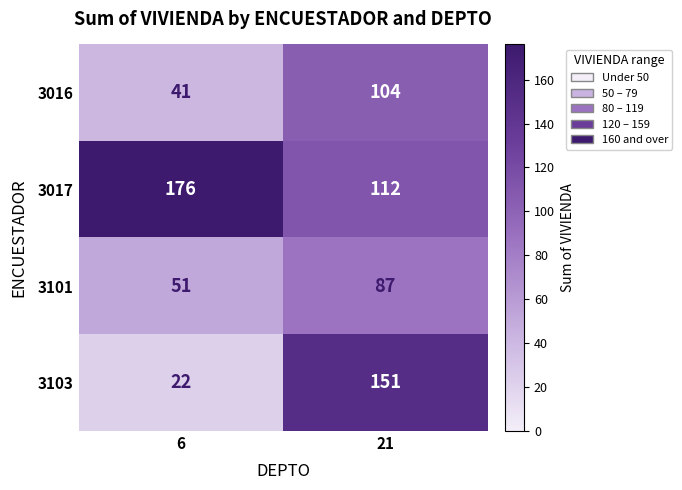

What is the difference between the maximum and minimum values in the 3103 series?

129